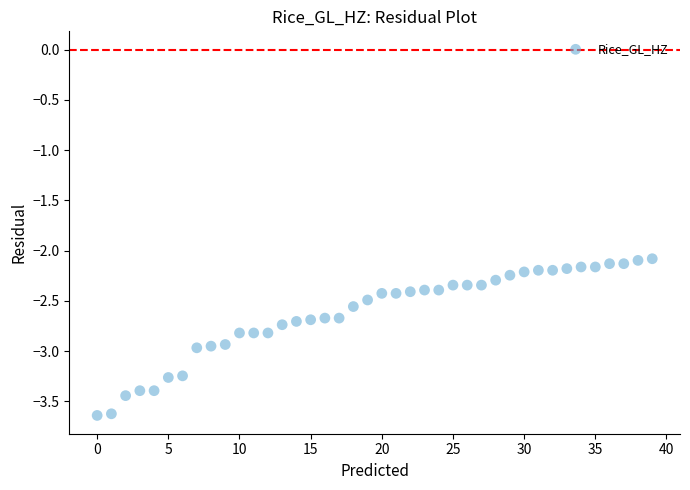

What is the range of Y values (max minus min)?

1.6